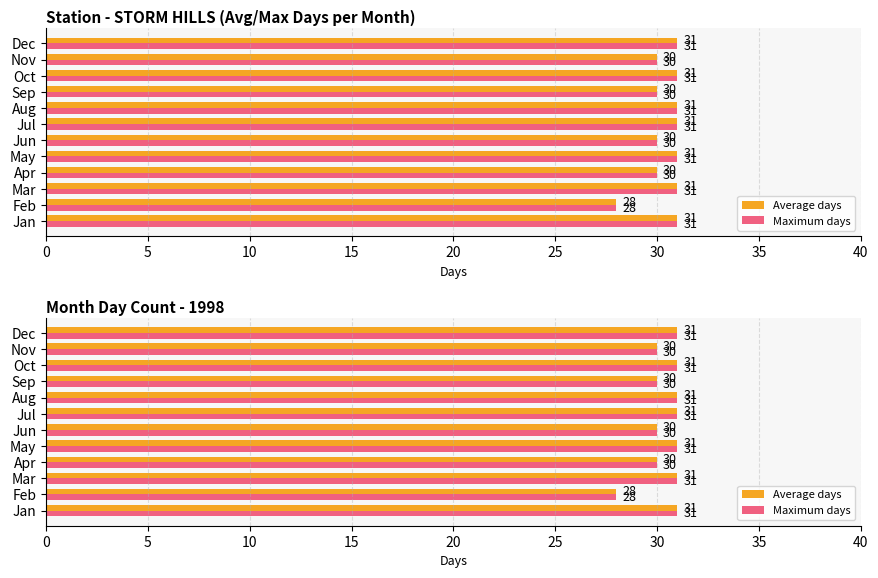

How many groups of bars are there?

12